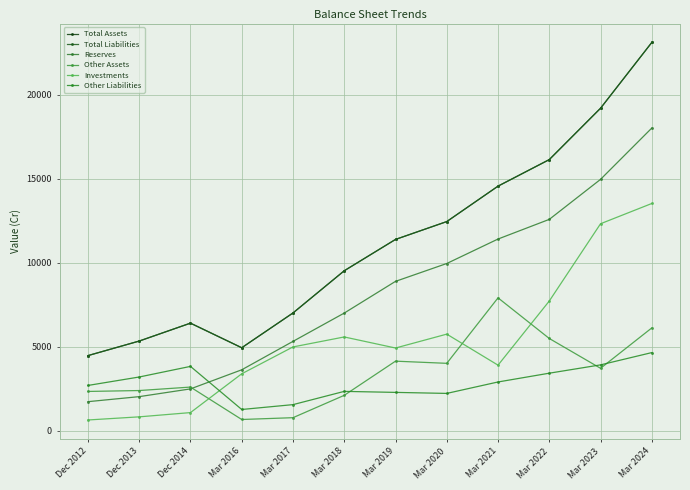

The value of Reserves at Mar 2021 is 20315. True or false?

False